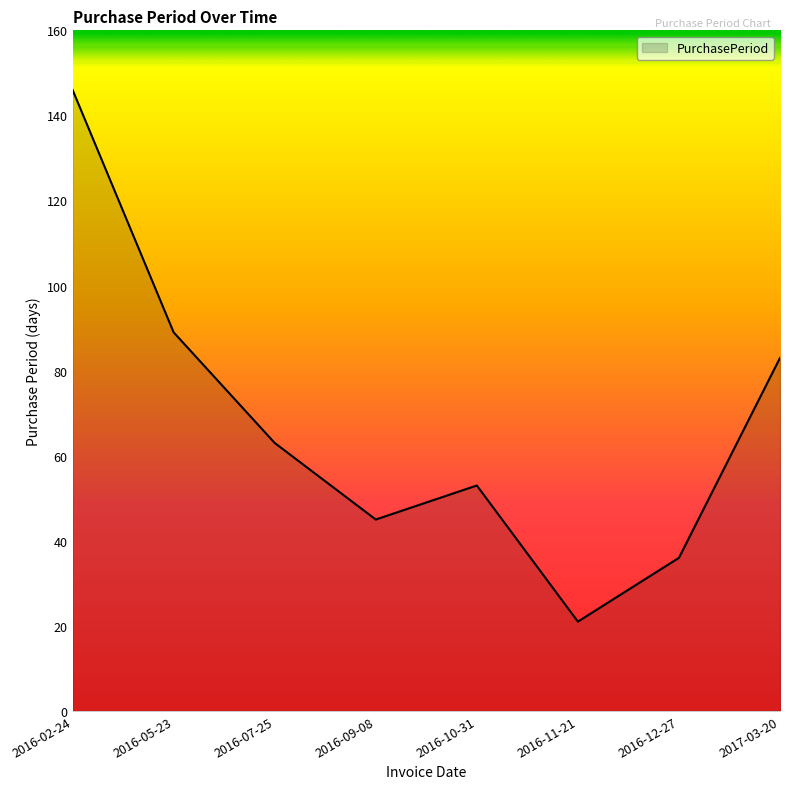

Reading left to right, list all the values displayed in this chart.

2016-02-24=146	2016-05-23=89	2016-07-25=63	2016-09-08=45	2016-10-31=53	2016-11-21=21	2016-12-27=36	2017-03-20=83